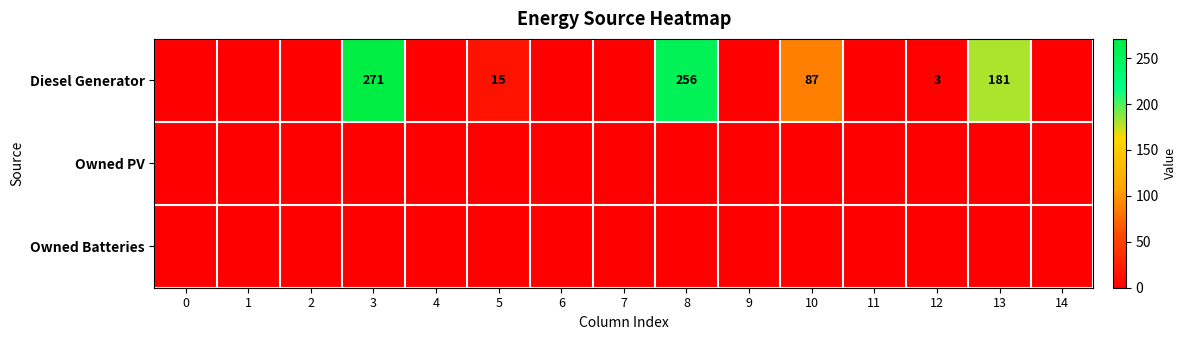

The Diesel Generator series shows 87 at 10. True or false?

True